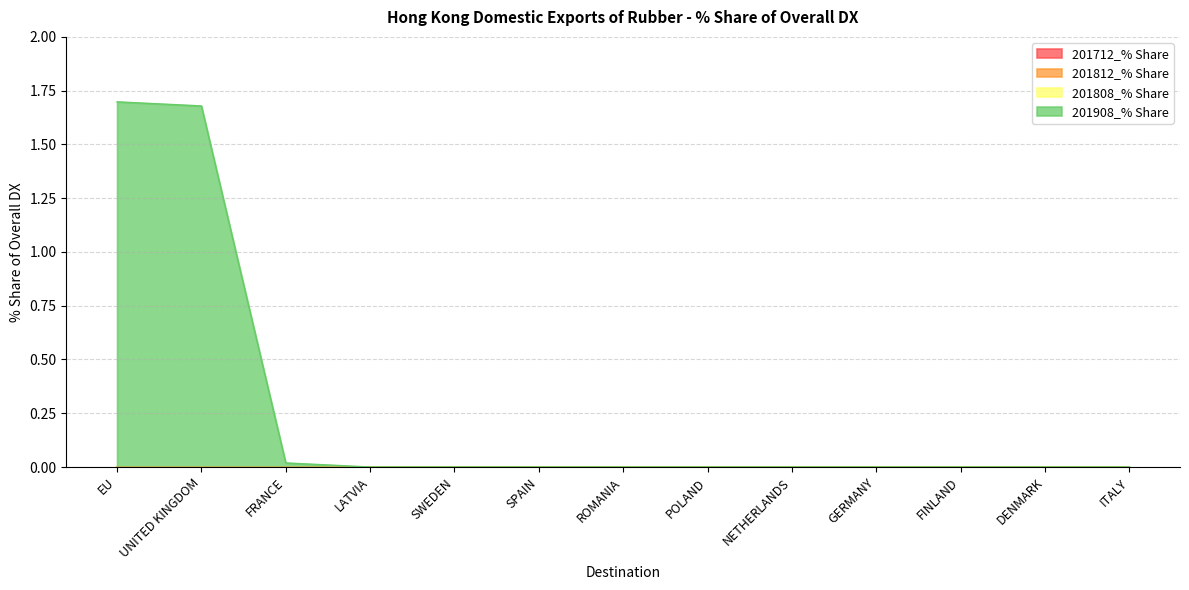

Which has a higher value, NETHERLANDS or ITALY?

NETHERLANDS